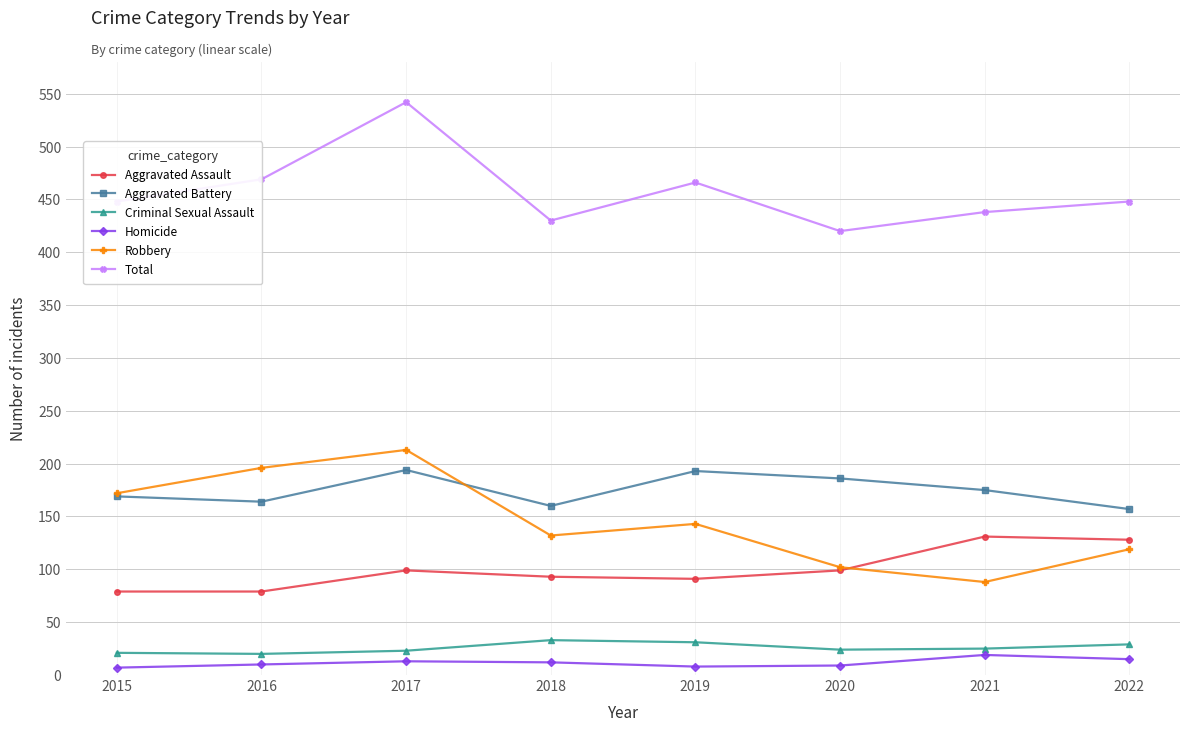

What is the spread (max minus min) of values at 2017?

529